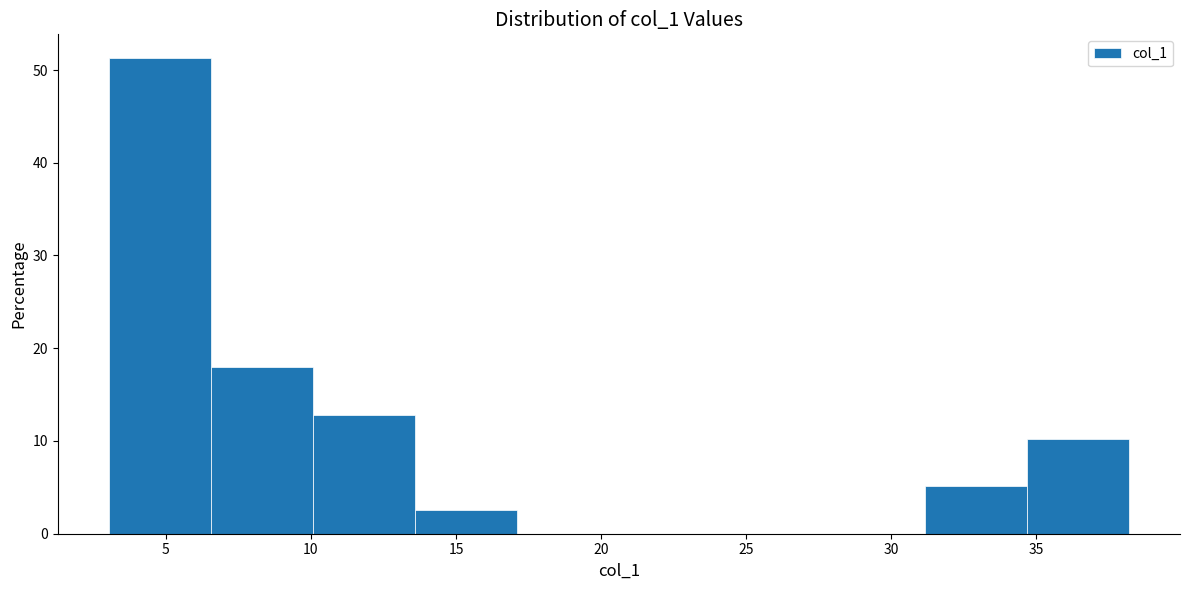

Which range on the x-axis has the tallest bar?

3.0 to 6.5